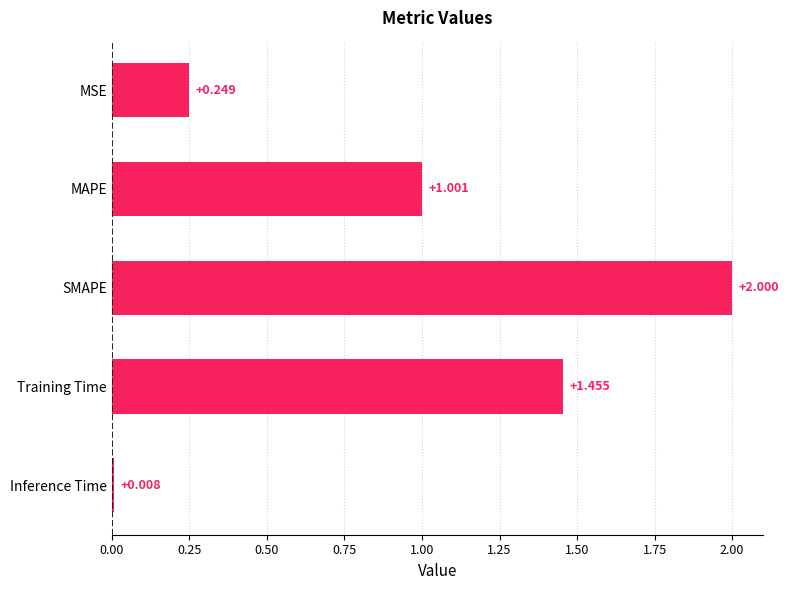

Are the bars grouped side by side (vs. stacked)?

No